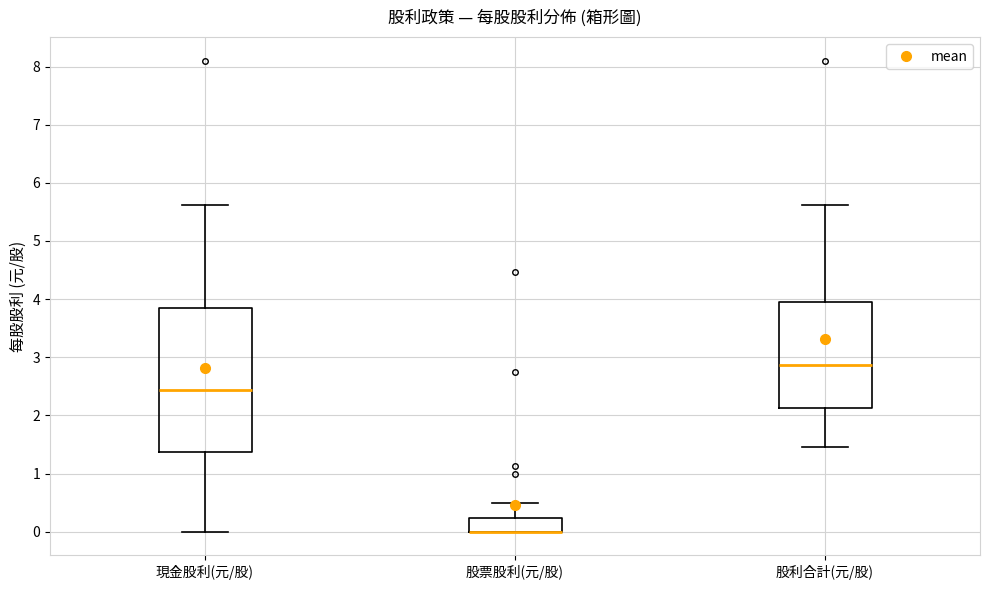

Reading left to right, read every box against the y-axis: the position of its median line, the range the box covers, and the ends of its whiskers. The values are not printed on the chart, so give them approximately, as read against the axis.

現金股利(元/股): median 2.4, box 1.4 to 3.8, whiskers 0.0 to 5.6
股票股利(元/股): median 0.0 (drawn on the box's lower edge), box 0.0 to 0.2, whiskers 0.0 to 0.5
股利合計(元/股): median 2.9, box 2.1 to 4.0, whiskers 1.5 to 5.6